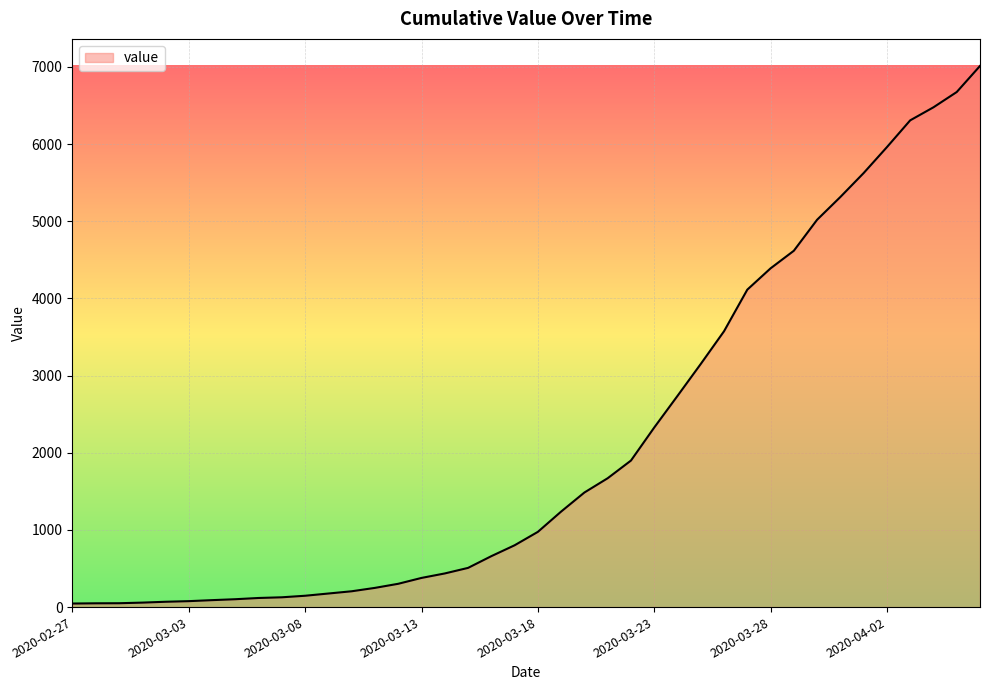

What is the difference between the maximum and minimum values?

6967